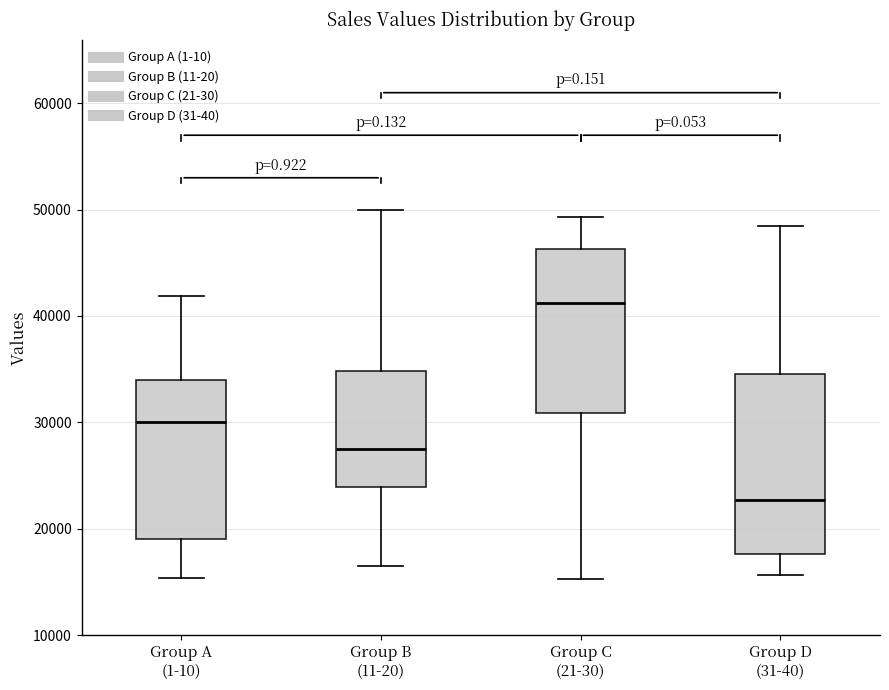

Reading left to right, transcribe this box plot: for each box, give where its median line is, the range the box spans, and where its two whiskers end, as read against the y-axis. The values are not printed on the chart, so give them approximately, as read against the axis.

Group A (1-10): median 30000, box 19000 to 34000, whiskers 15000 to 42000
Group B (11-20): median 27000, box 24000 to 35000, whiskers 17000 to 50000
Group C (21-30): median 41000, box 31000 to 46000, whiskers 15000 to 49000
Group D (31-40): median 23000, box 18000 to 35000, whiskers 16000 to 49000